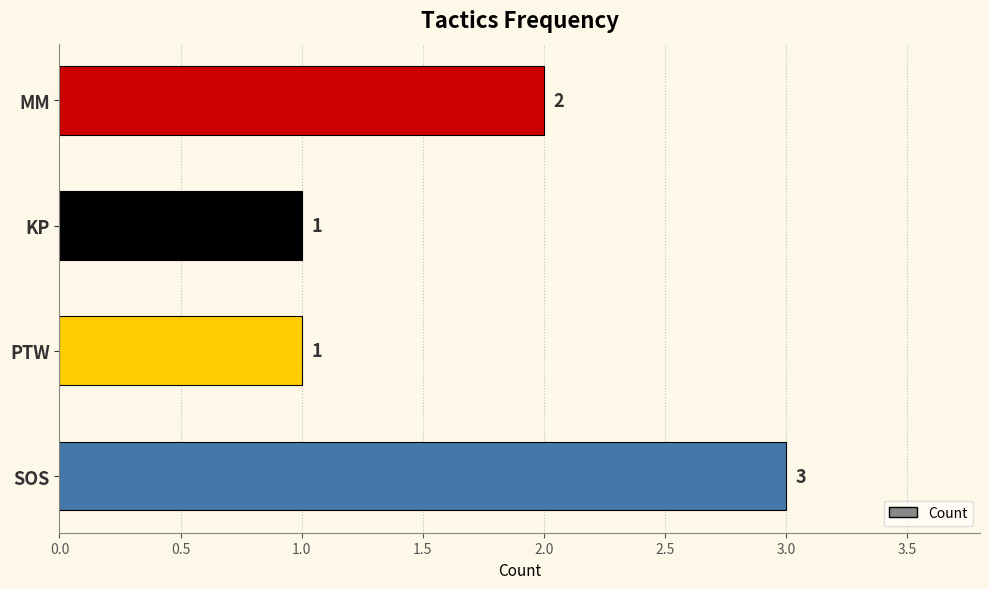

What is the difference between the maximum and minimum values?

2